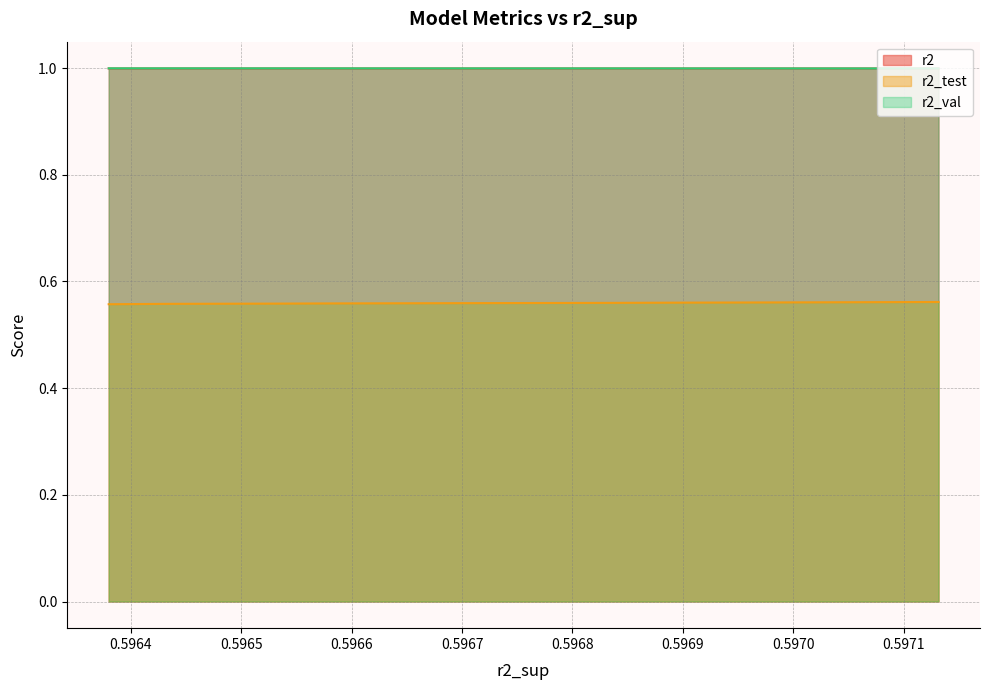

What is the minimum value for r2_val?

1.0